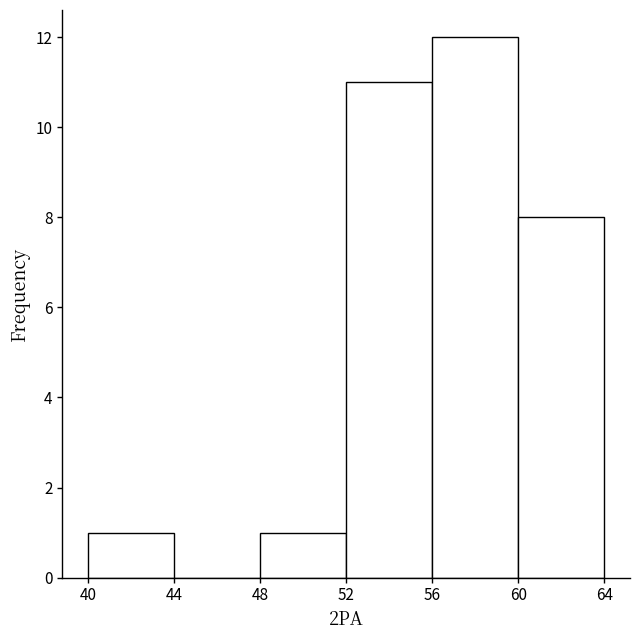

Which range on the x-axis has the tallest bar?

56 to 60